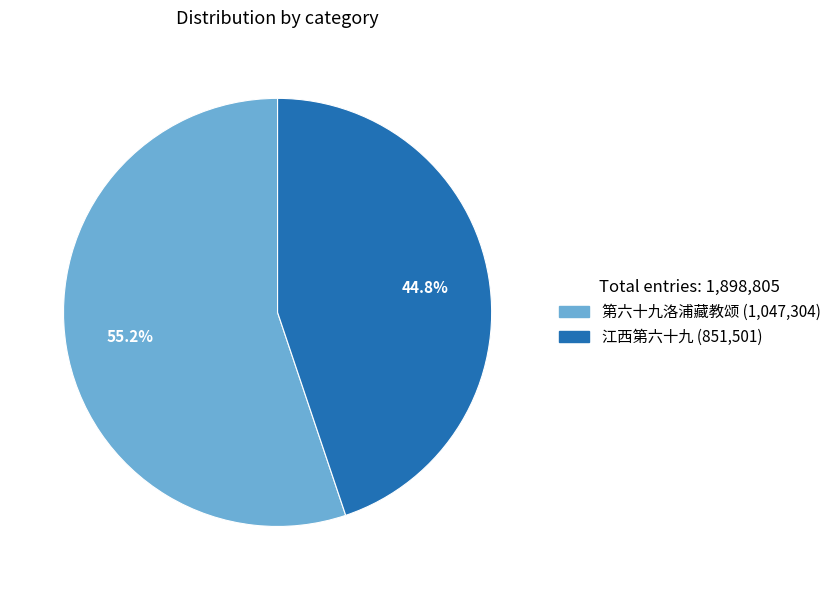

To the nearest percent, what is the difference between the 第六十九洛浦藏教颂 and 江西第六十九 slice percentages?

10%